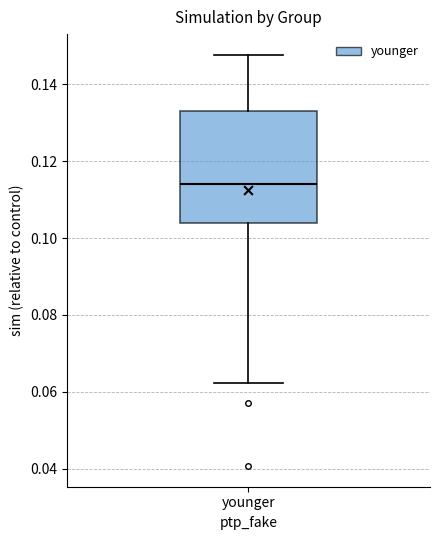

Where does the median line of the box for younger sit on the y-axis? The values are not printed on the chart, so give them approximately, as read against the axis.

0.114